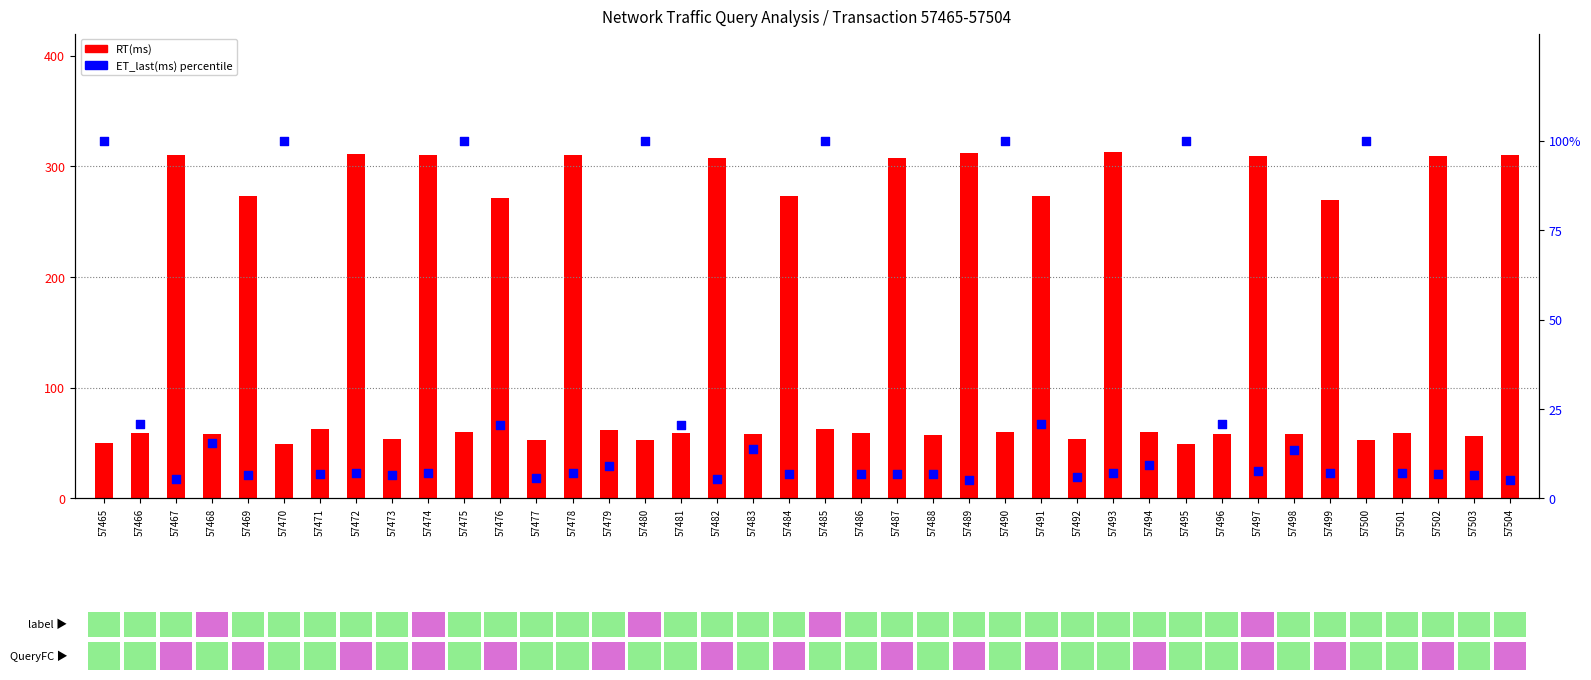

Is the value of ET_last(ms) percentile at 57470 greater than the value of RT(ms) at 57498?

Yes